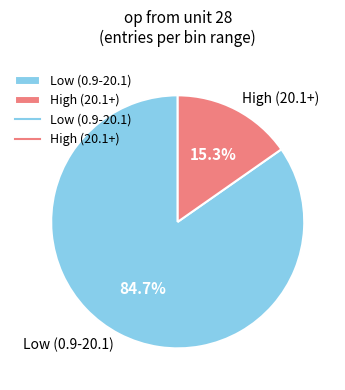

Which has a higher value, High (20.1+) or Low (0.9-20.1)?

Low (0.9-20.1)